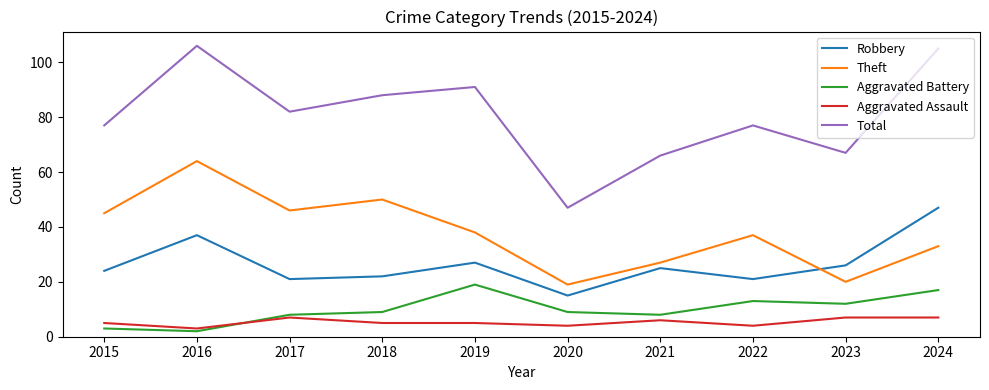

What is the average value of the Theft series?

38